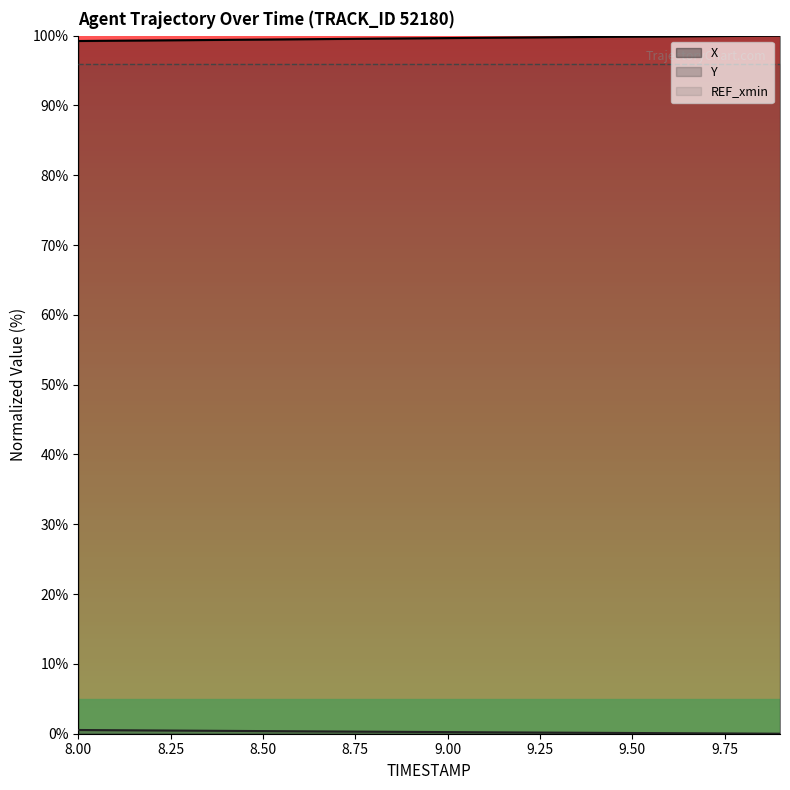

True or false: X has a value of 99.4 at 8.50.

True